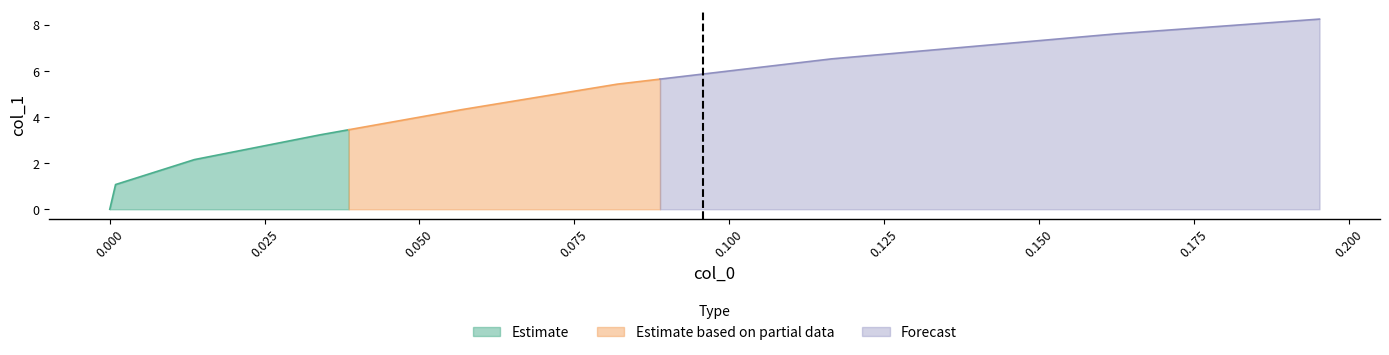

Rank the categories by value from lowest to highest.

0, 1, 2, 3, 4, 5, 6, 7, 8, 9, 10, 11, 12, 13, 14, 15, 16, 17, 18, 19, 20, 21, 22, 23, 24, 25, 26, 27, 28, 29, 30, 31, 32, 33, 34, 35, 36, 37, 38, 39